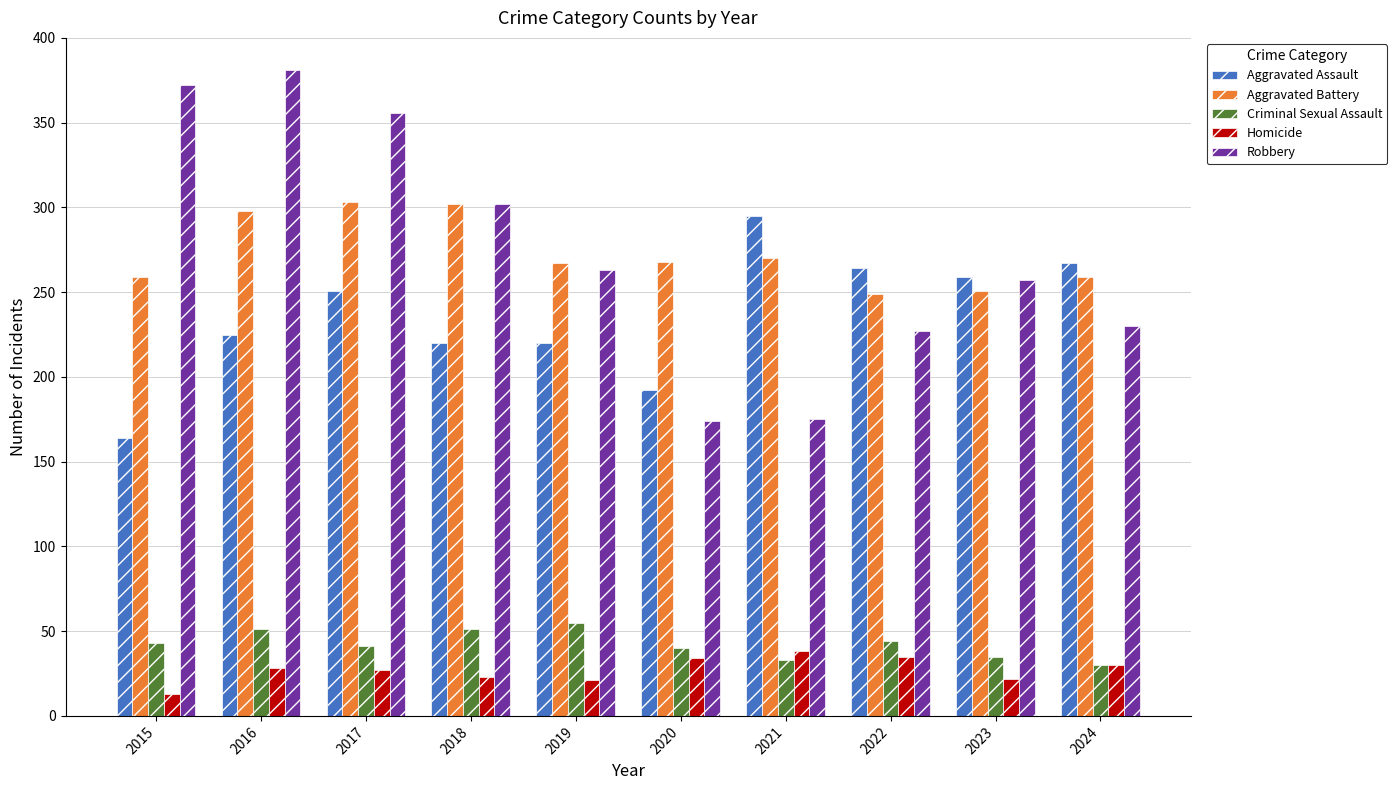

Is the value of Criminal Sexual Assault at 2017 greater than the value of Aggravated Battery at 2018?

No